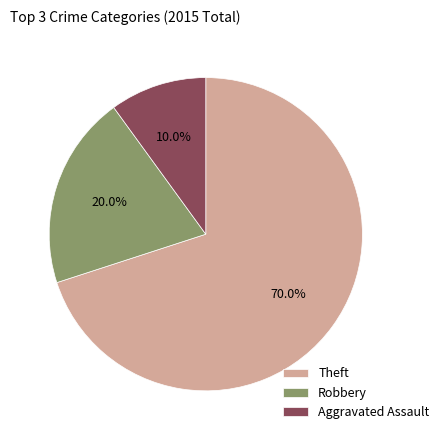

To the nearest percent, what is the difference between the Aggravated Assault and Robbery slice percentages?

10%